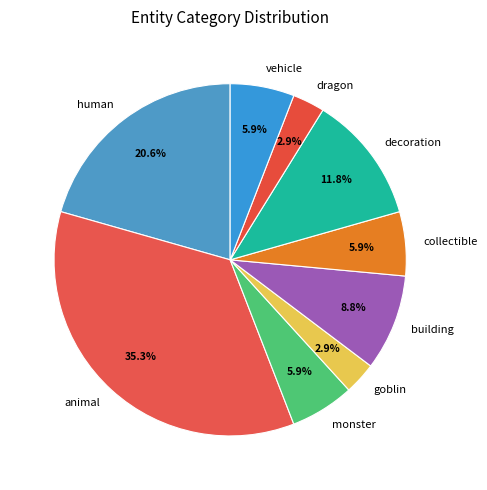

Which has a higher value, animal or vehicle?

animal